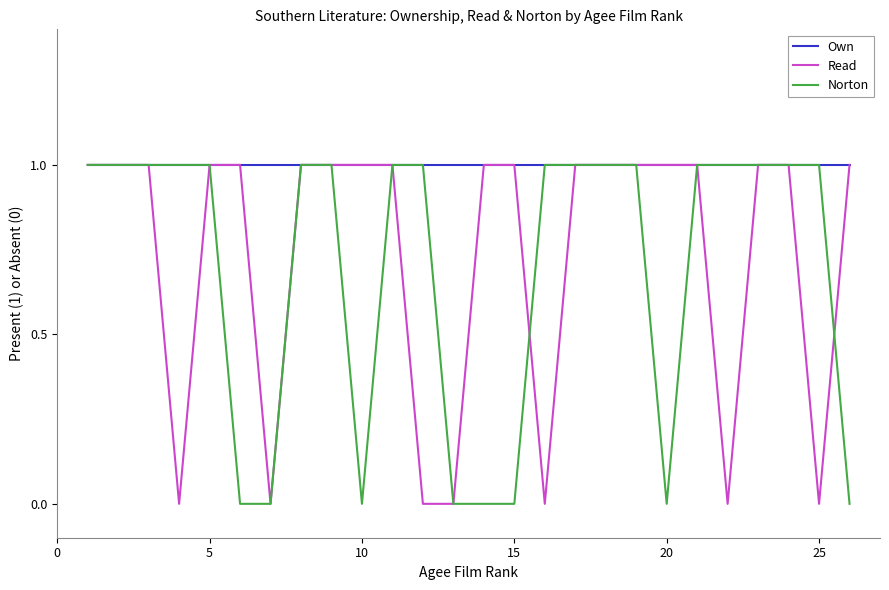

Count the Read values in the range 0 to 1.

26